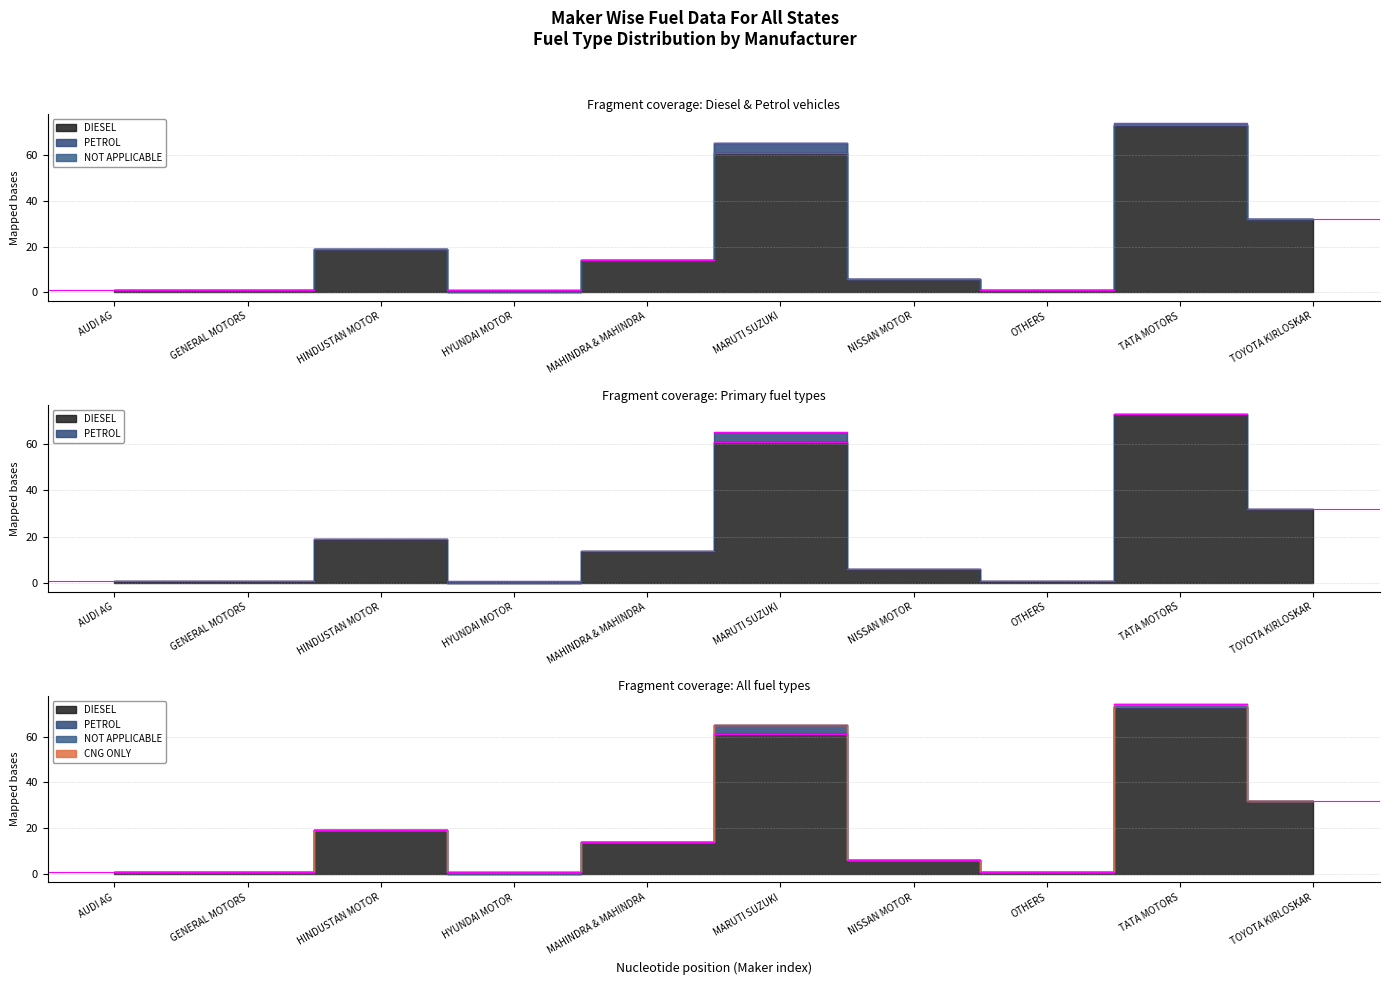

Which category has the highest value in the NOT APPLICABLE series?

TATA MOTORS